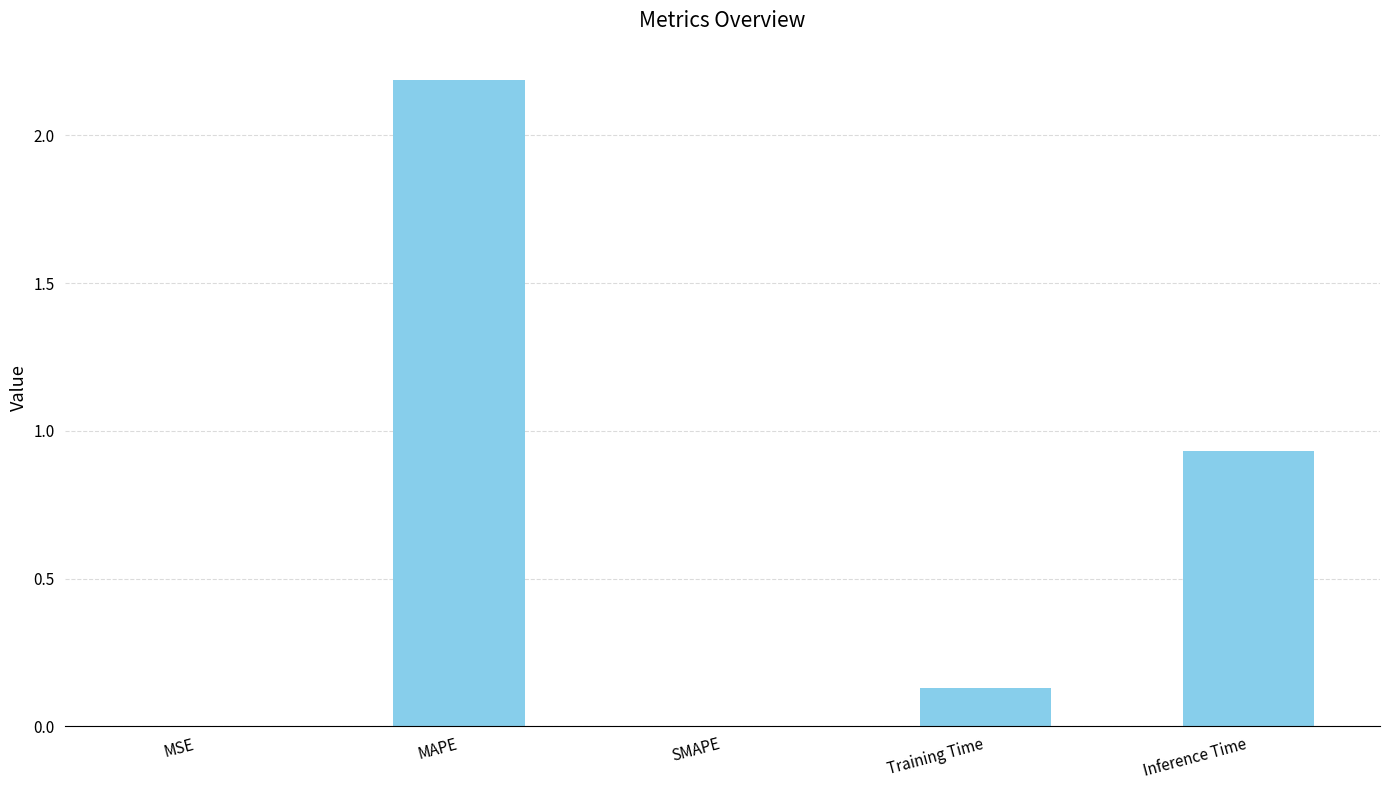

Is it true that the value at MSE is 0.0?

True